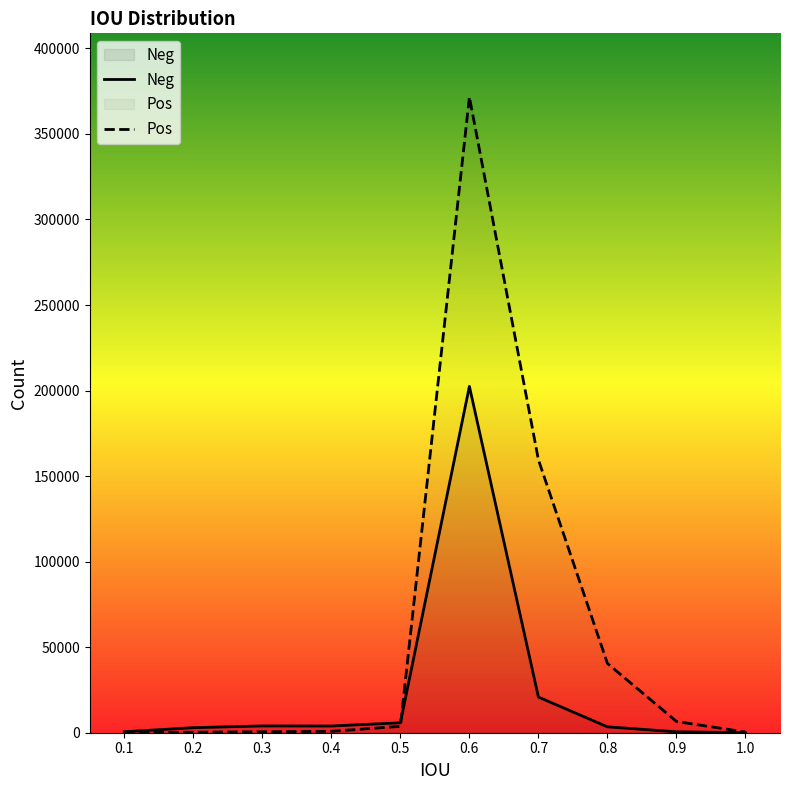

What are all the series names shown in the legend?

Neg, Pos